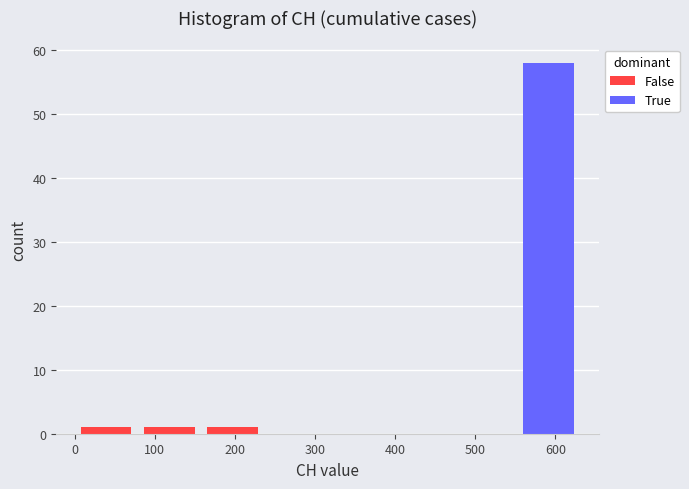

What is the total height of the stacked bar covering 550 to 630 on the x-axis? Neither the bar edges nor the heights are printed on the chart, so give them approximately, as read against the axes.

58